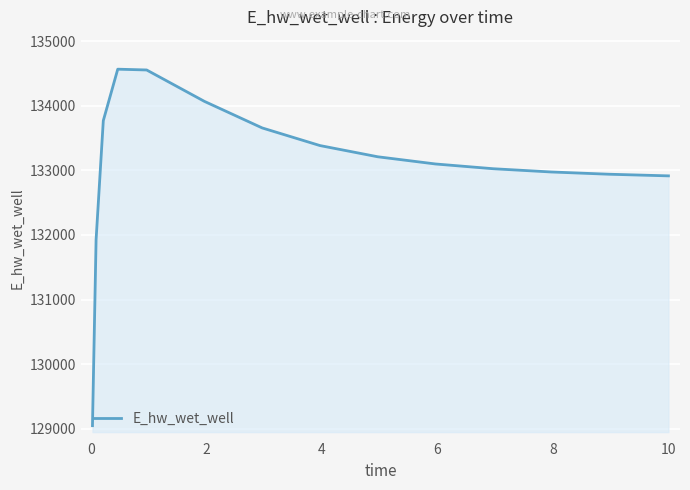

What is the difference between the maximum and minimum values?

5518.6